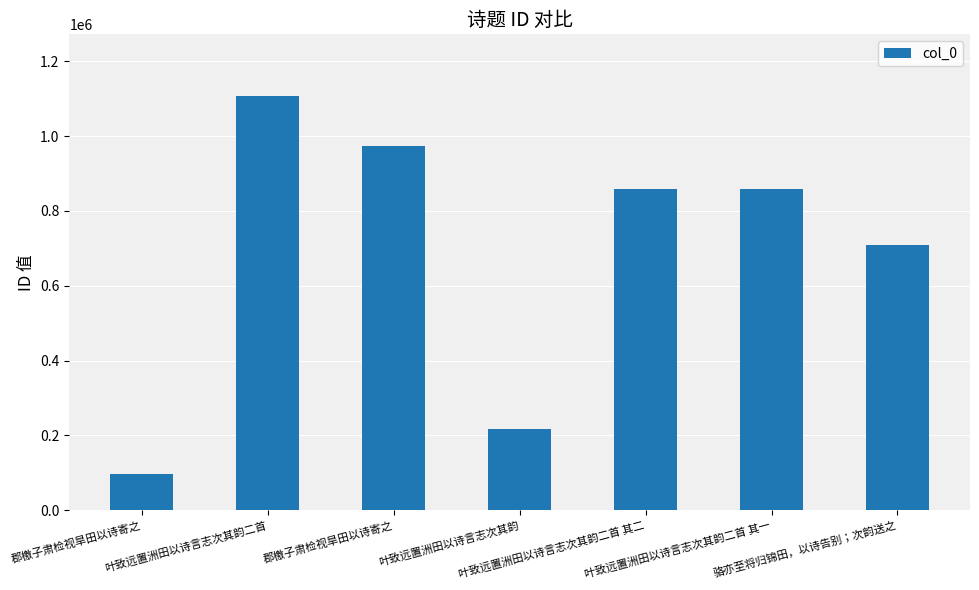

How many values are below 858115?

3